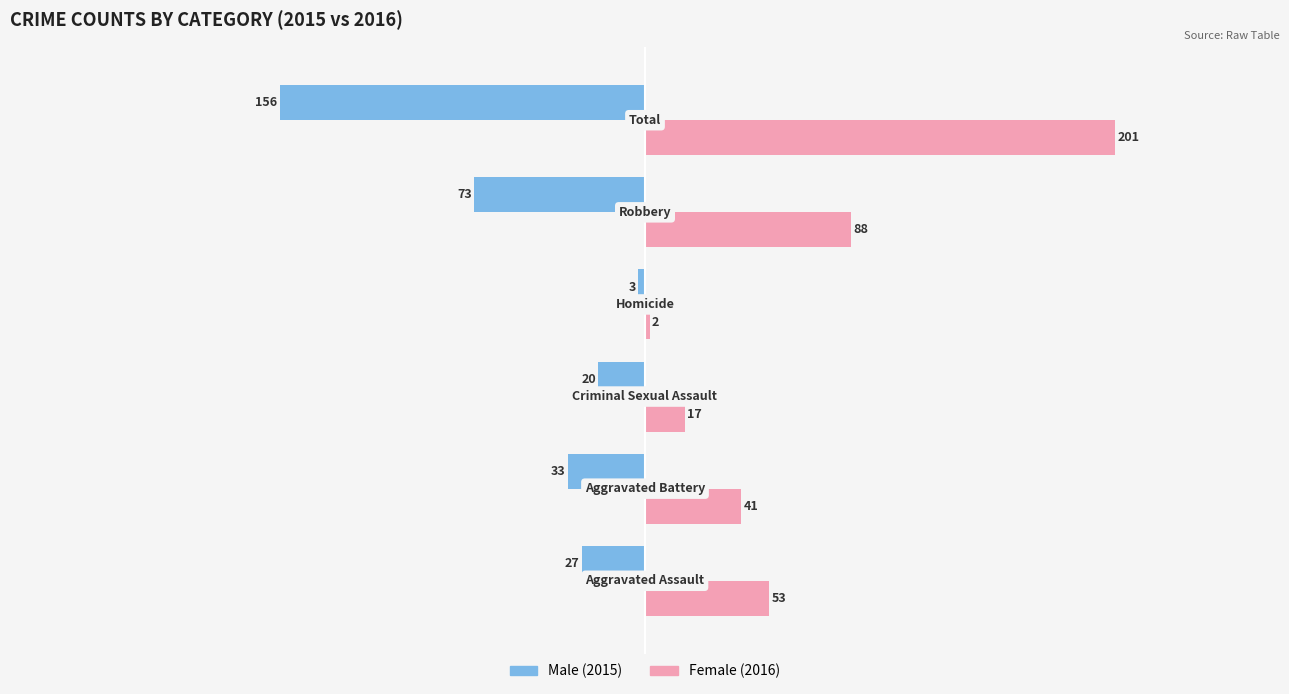

What is the difference between the second highest and second lowest values in the Female (2016) series?

71